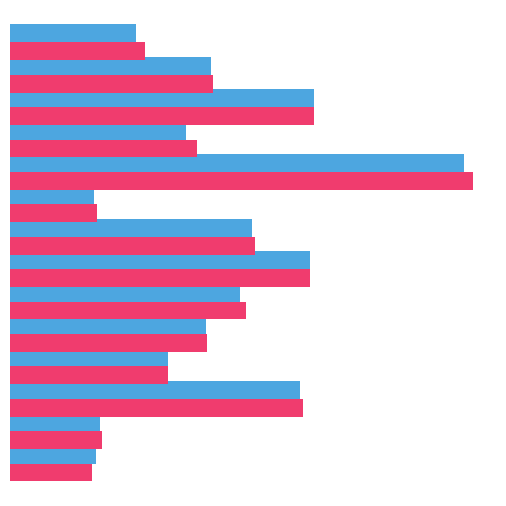

How many bars are there in each group?

2